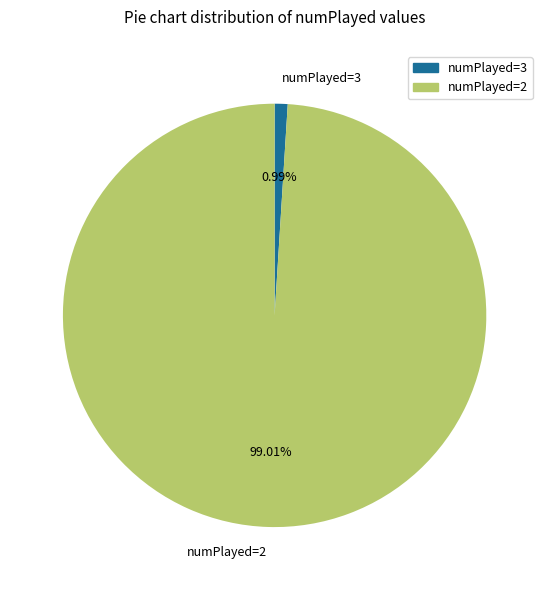

To the nearest percent, what is the average slice percentage?

50%